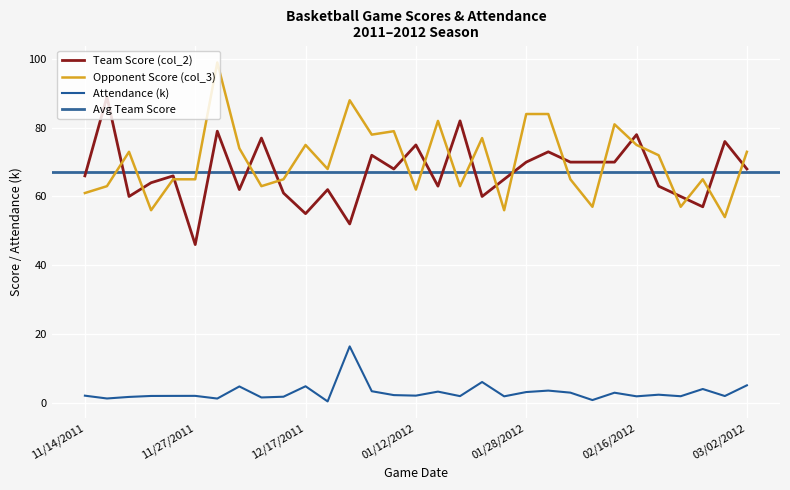

Which series has the widest spread of values?

Opponent Score (col_3)